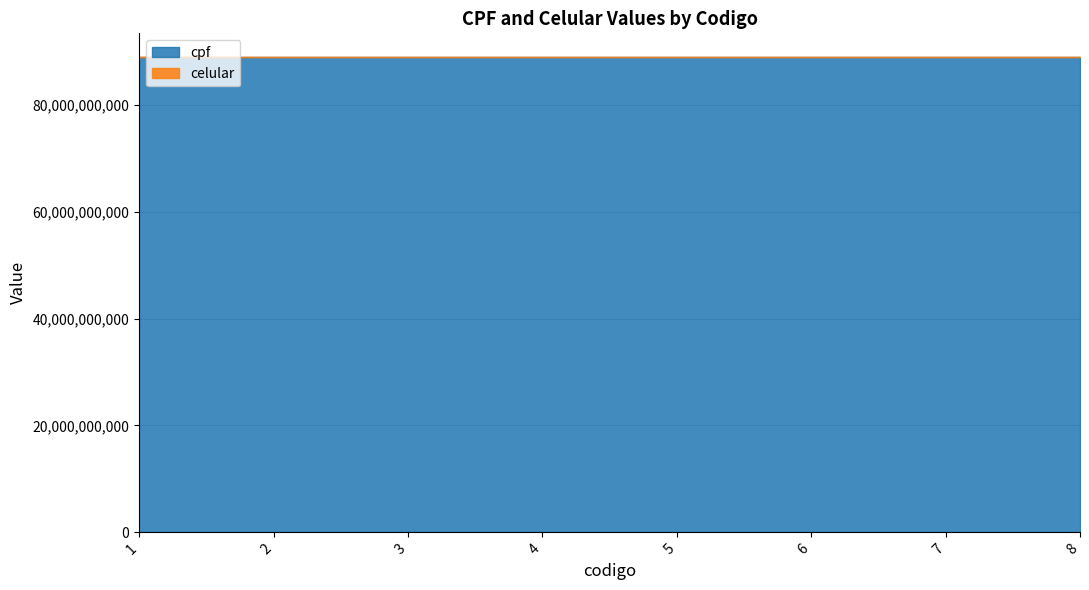

Where does the celular series first go above 55454549?

6